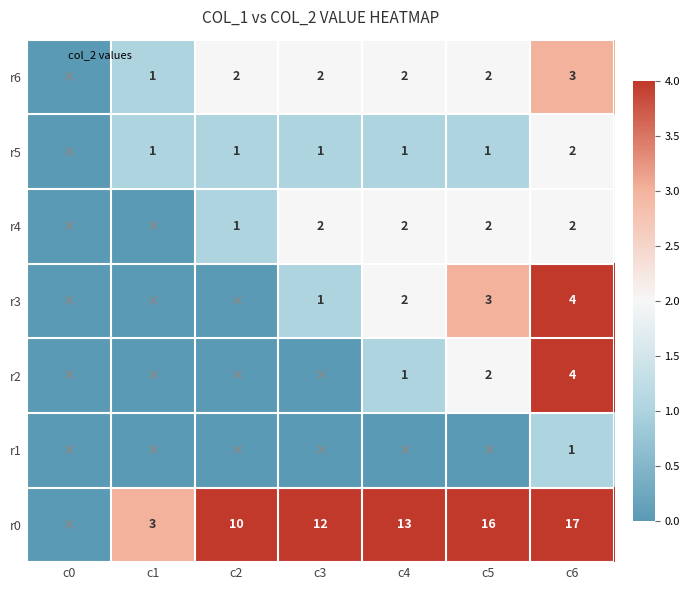

Rank the series at c6 from lowest to highest value.

r1, r5, r4, r6, r3, r2, r0